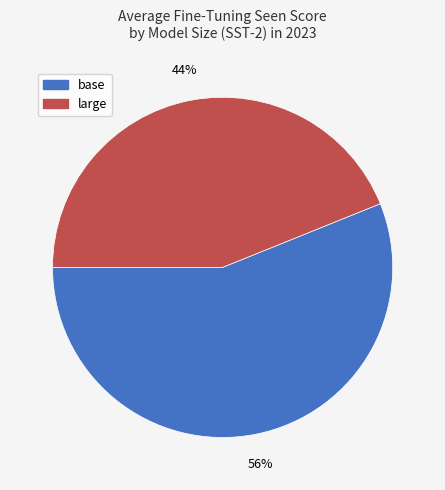

True or false: large accounts for 44% of the total.

True